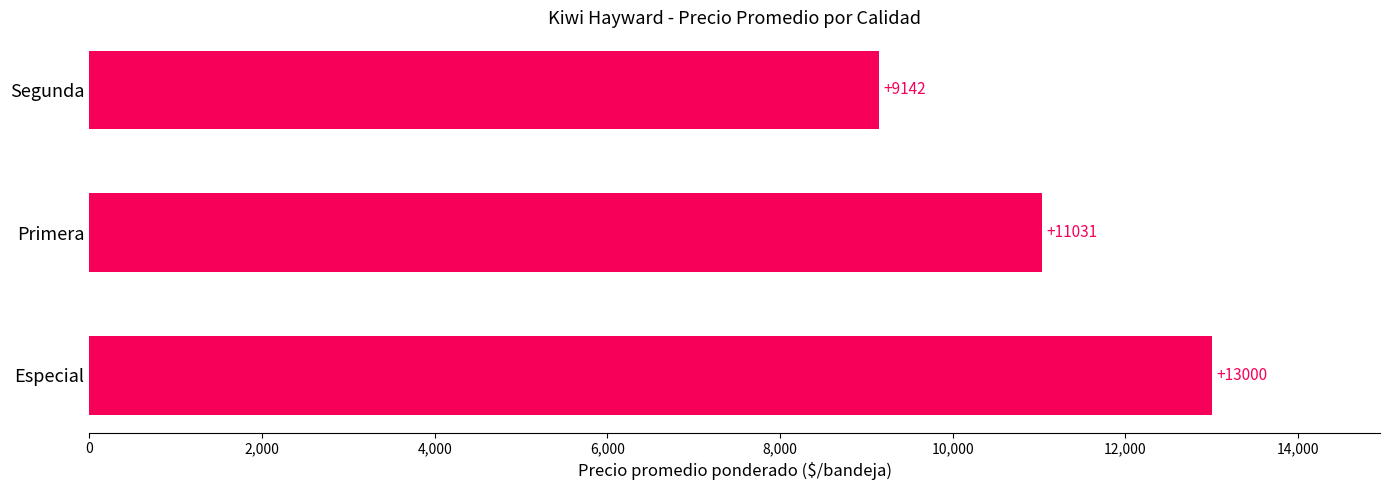

True or false: the data shows 13000 at Especial.

True